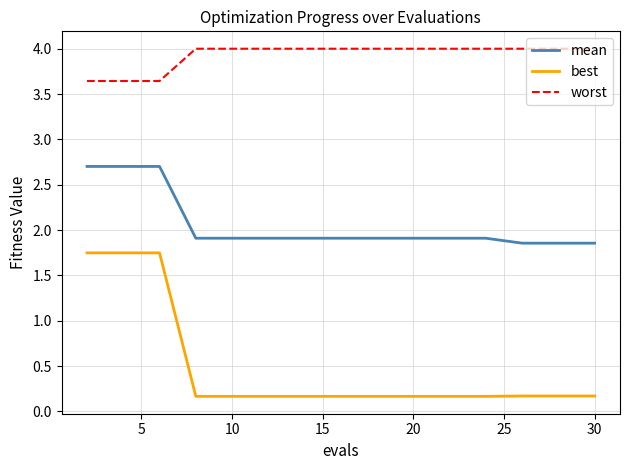

What is the difference between the maximum and minimum values in the worst series?

0.4